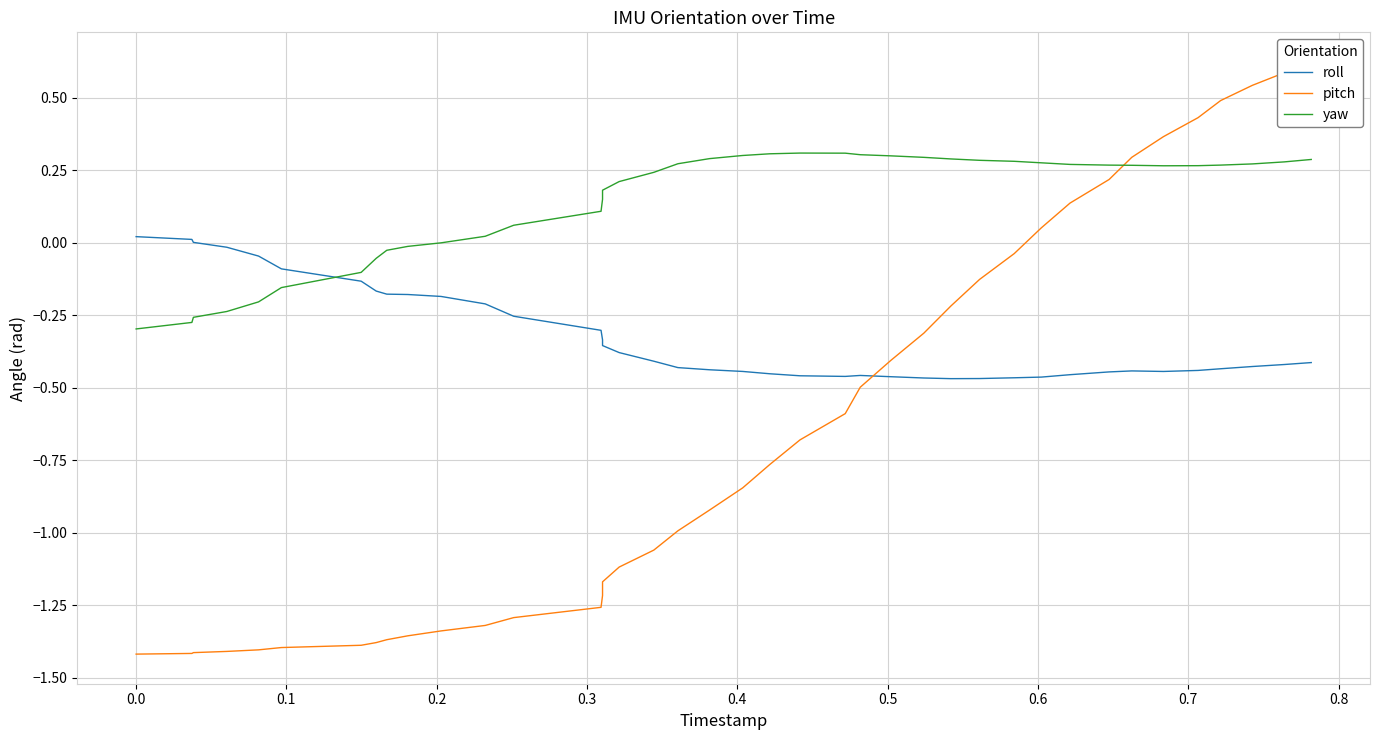

What is the difference between the second highest and minimum values in the roll series?

0.5